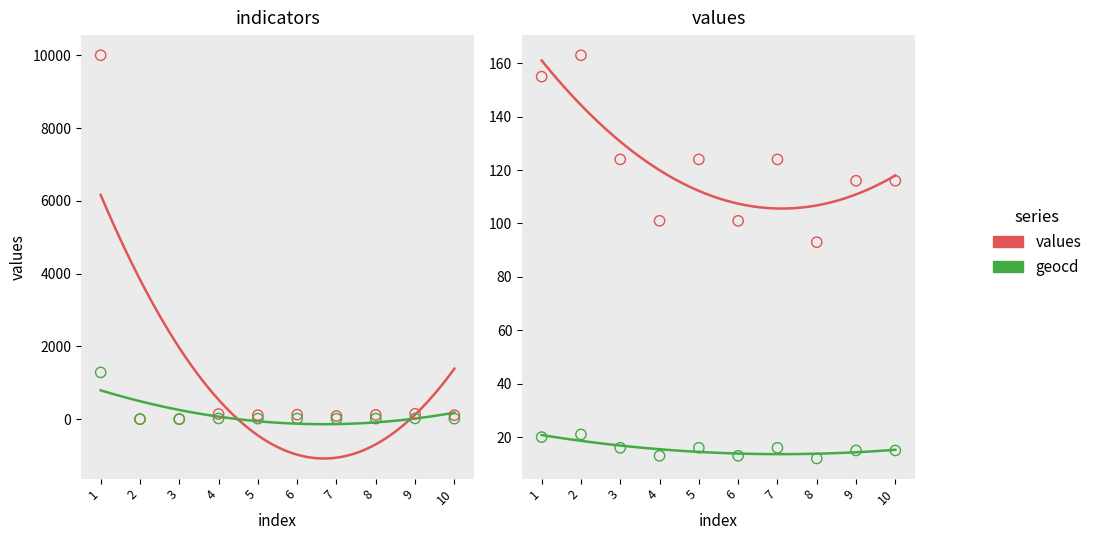

Which series reaches the maximum Y coordinate?

values